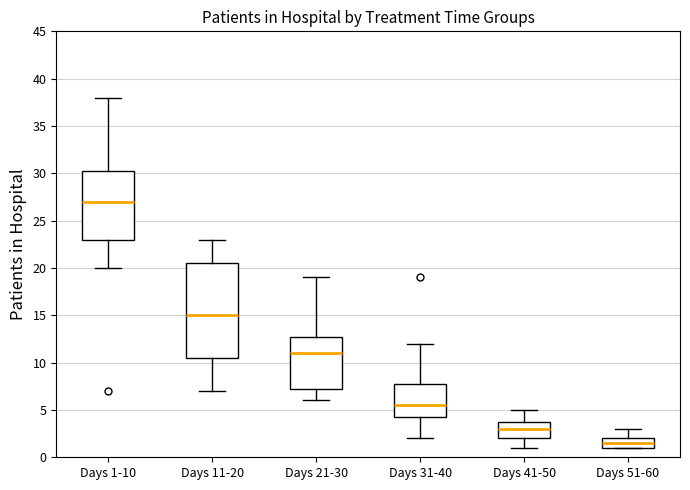

Reading left to right, read every box against the y-axis: the position of its median line, the range the box covers, and the ends of its whiskers. The values are not printed on the chart, so give them approximately, as read against the axis.

Days 1-10: median 27.0, box 23.0 to 30.5, whiskers 20.0 to 38.0
Days 11-20: median 15.0, box 10.5 to 20.5, whiskers 7.0 to 23.0
Days 21-30: median 11.0, box 7.5 to 13.0, whiskers 6.0 to 19.0
Days 31-40: median 5.5, box 4.5 to 8.0, whiskers 2.0 to 12.0
Days 41-50: median 3.0, box 2.0 to 4.0, whiskers 1.0 to 5.0
Days 51-60: median 1.5, box 1.0 to 2.0, whiskers 1.0 to 3.0